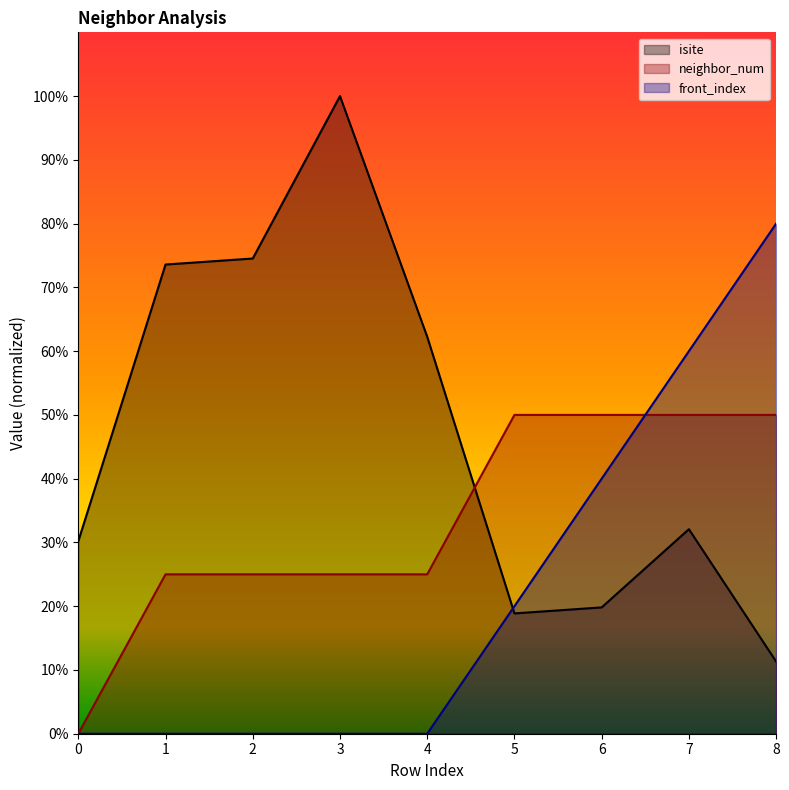

True or false: isite and front_index intersect in this chart.

True